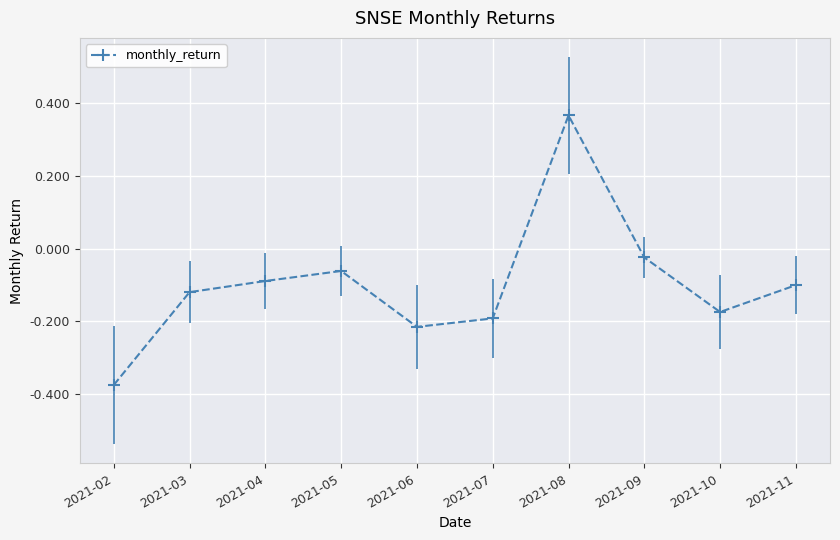

At which category does the data reach its first local peak?

2021-05